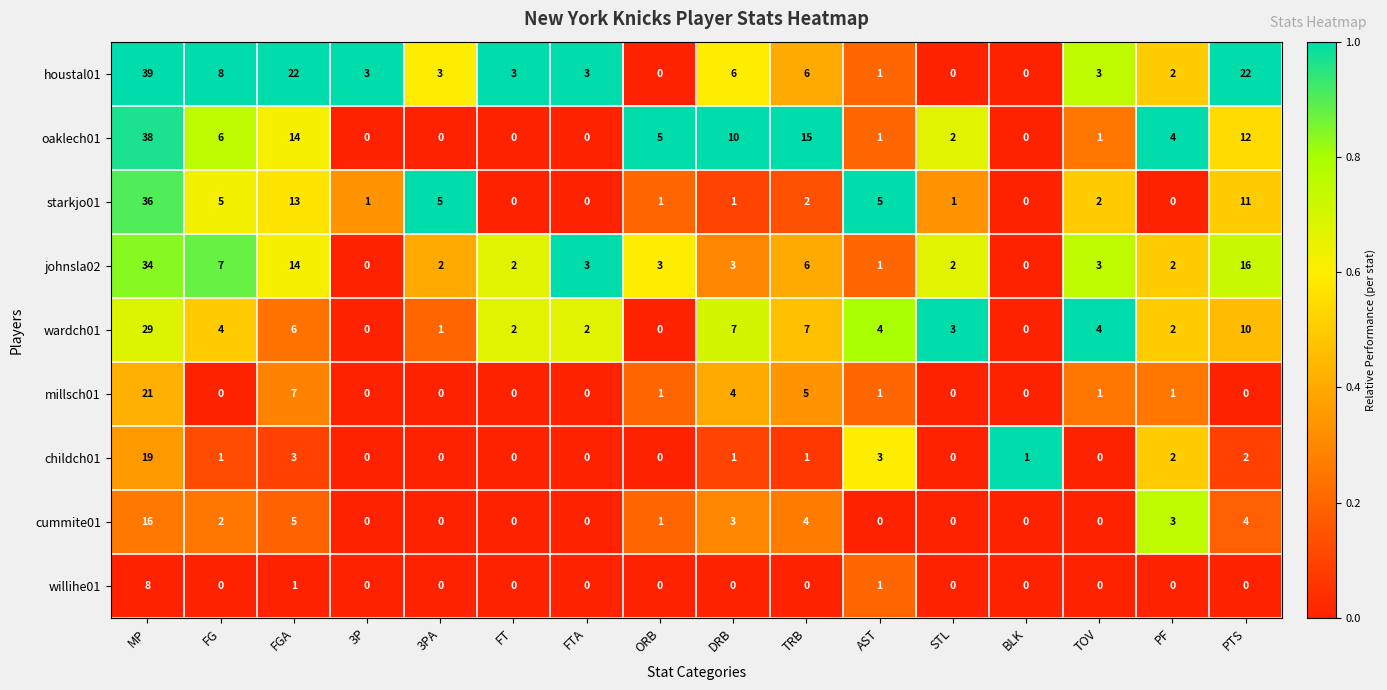

What is the difference between the highest and lowest values at FG?

8